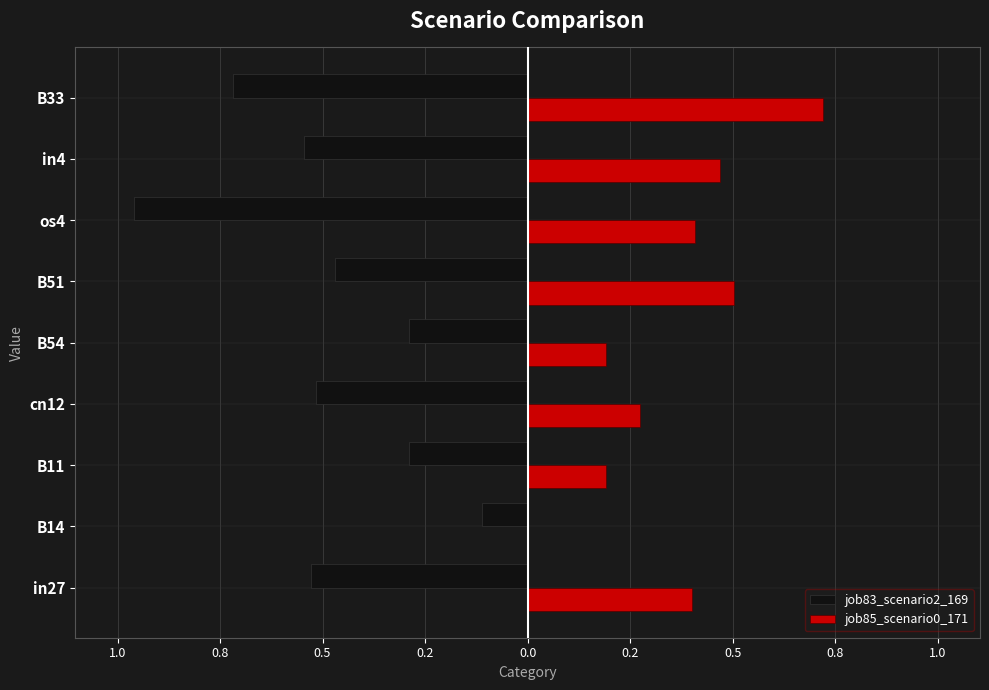

At how many categories does at least one series exceed 0?

8